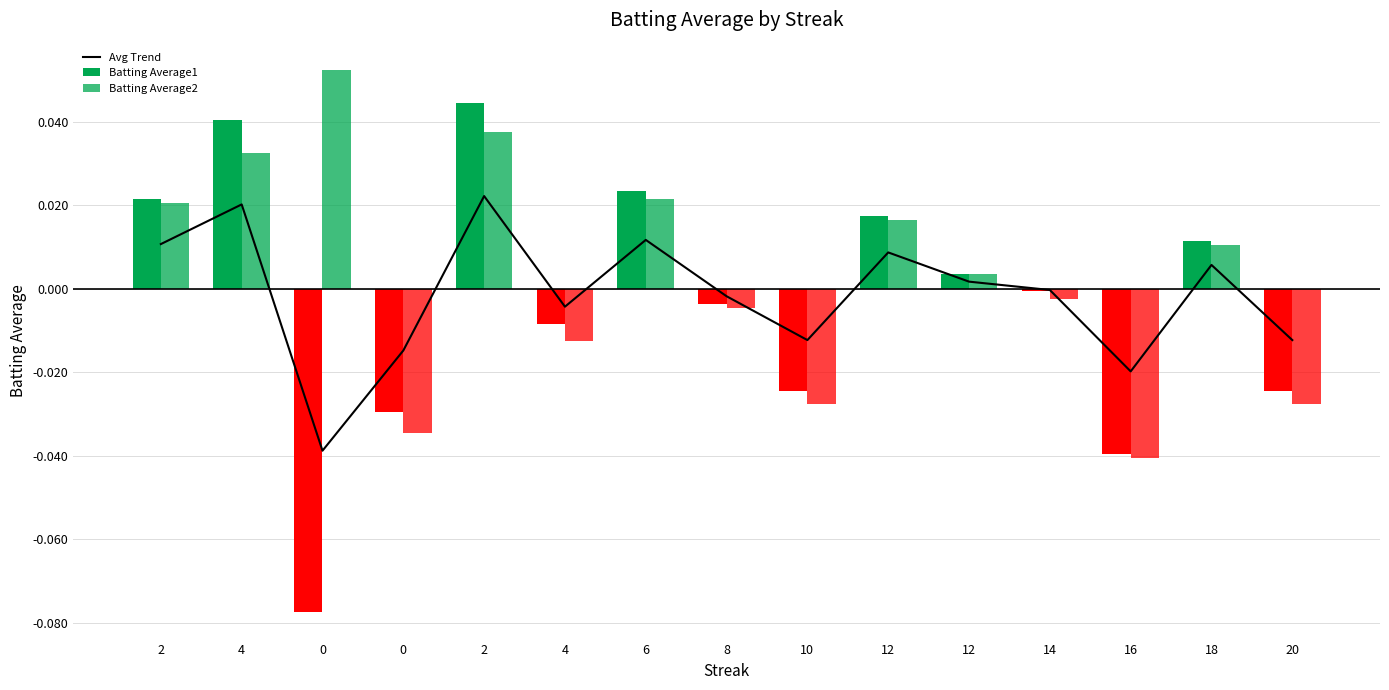

List the series in order of their peak value, lowest first.

Avg Trend, Batting Average1, Batting Average2